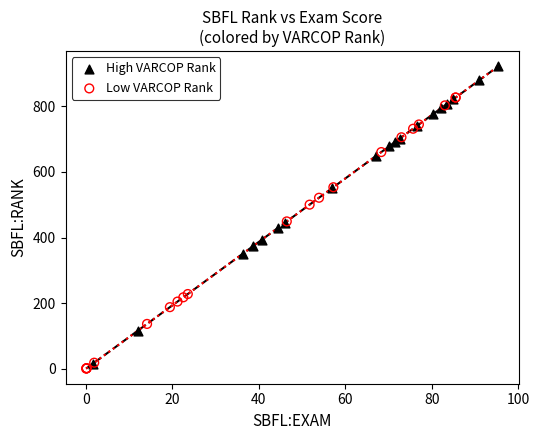

Which series contains the highest Y value?

High VARCOP Rank